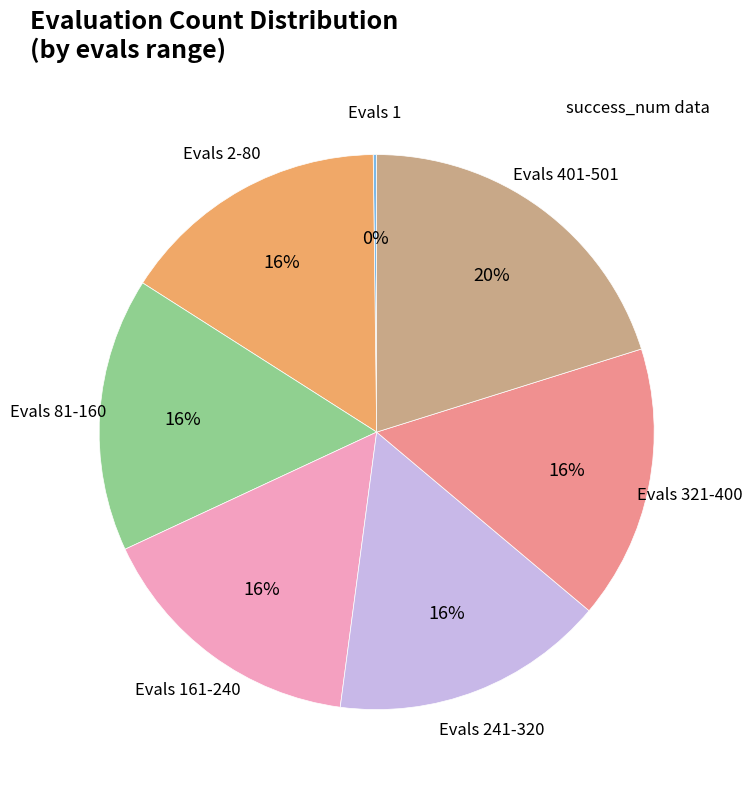

Is there a majority slice in this chart?

No